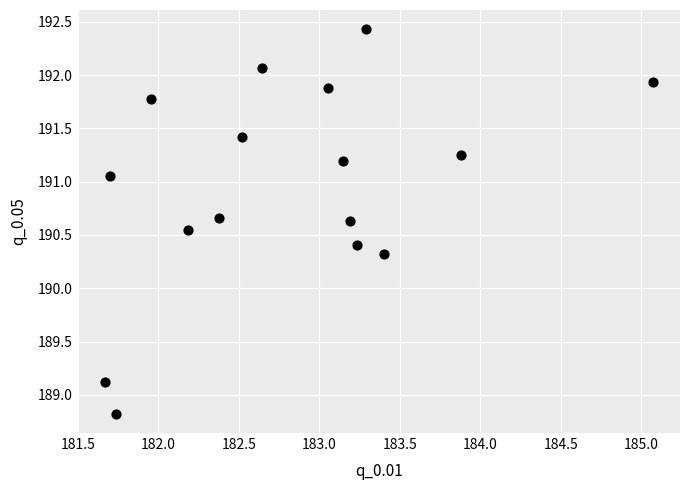

What is the range of X values (max minus min)?

3.4